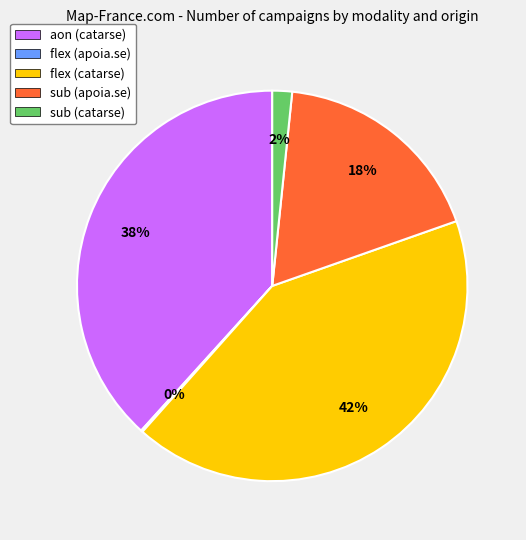

Combined, do aon (catarse) and sub (apoia.se) account for over 50%?

Yes